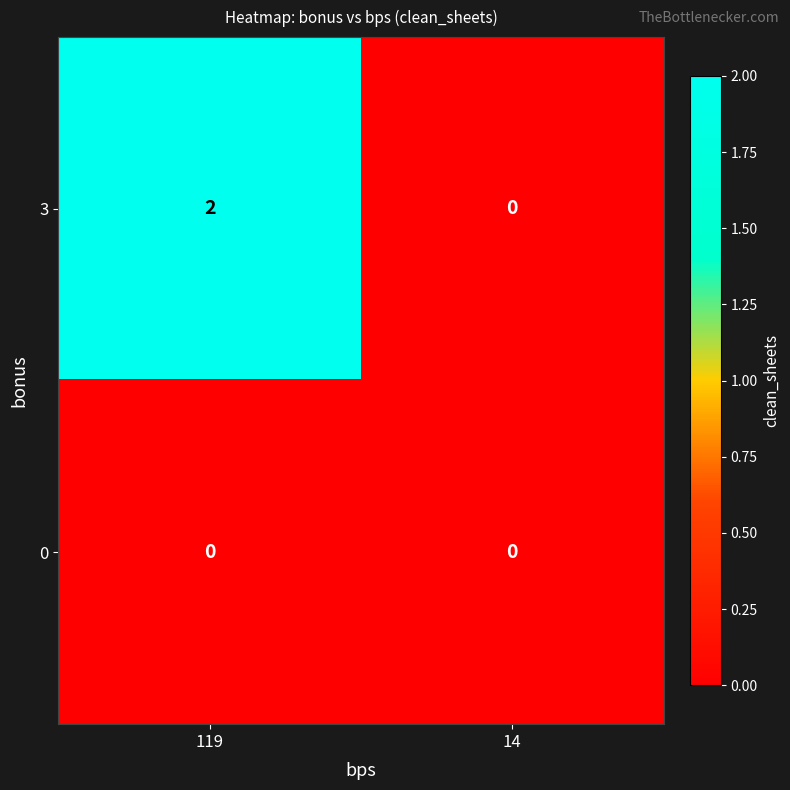

Between 119 and 14, which series saw the biggest shift?

3